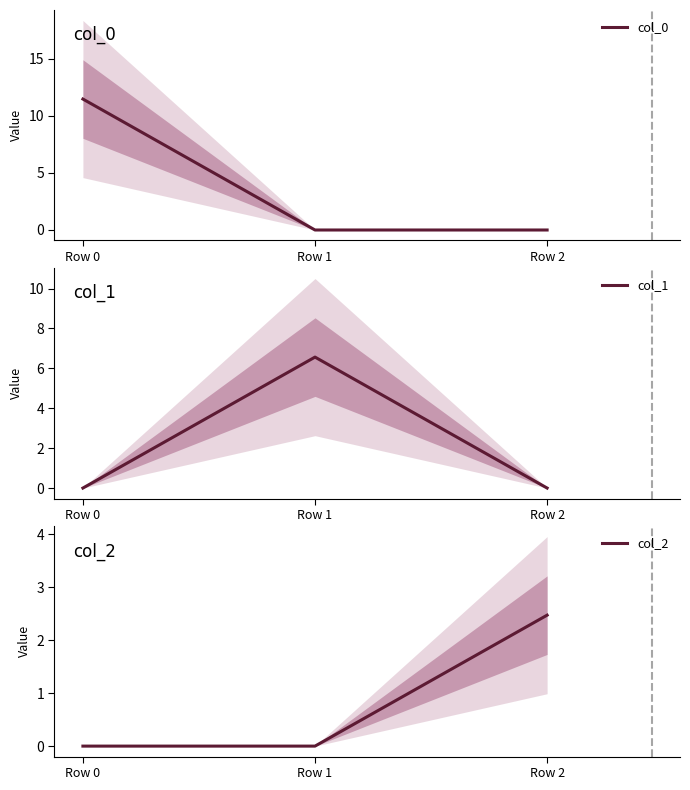

Does the chart have visible grid lines?

No